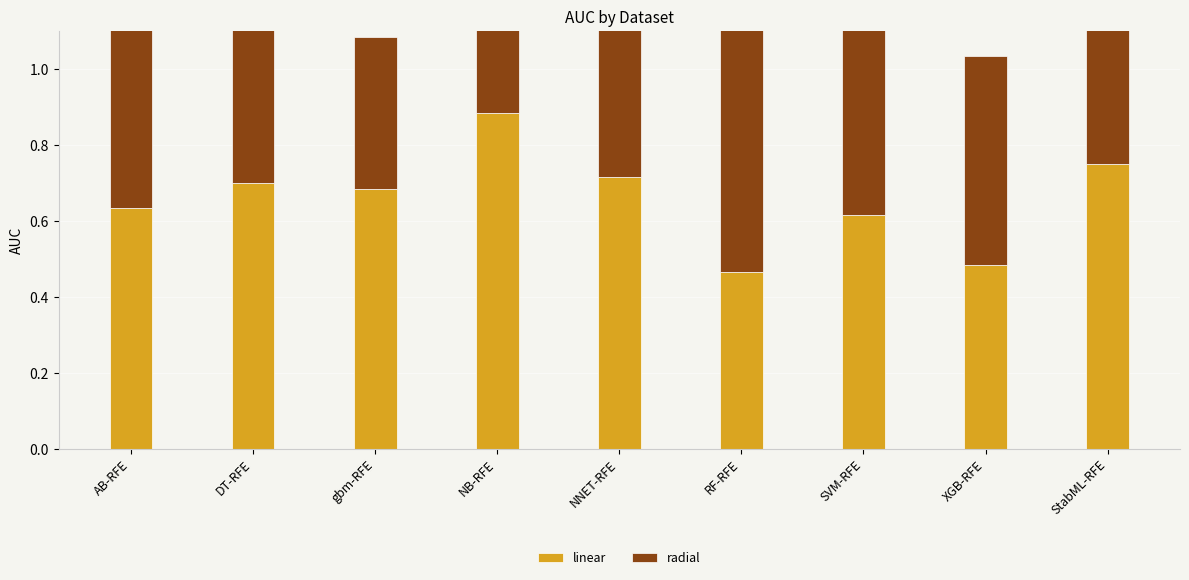

Reading right to left, what are all the values shown in this chart?

linear: 0.8	0.5	0.6	0.5	0.7	0.9	0.7	0.7	0.6
radial: 0.8	0.6	0.7	0.7	0.8	0.8	0.4	0.6	0.8